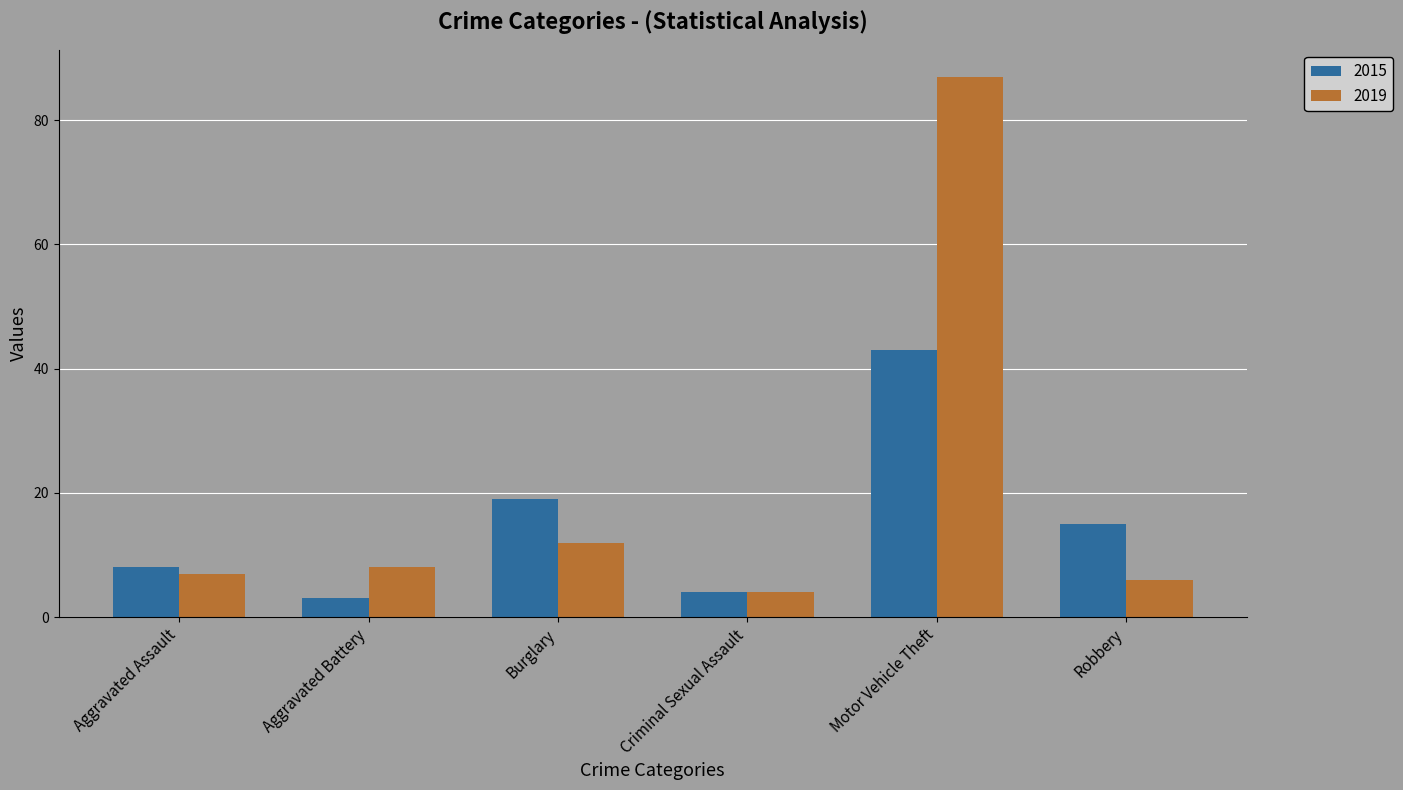

The value of 2015 at Motor Vehicle Theft is 65. True or false?

False